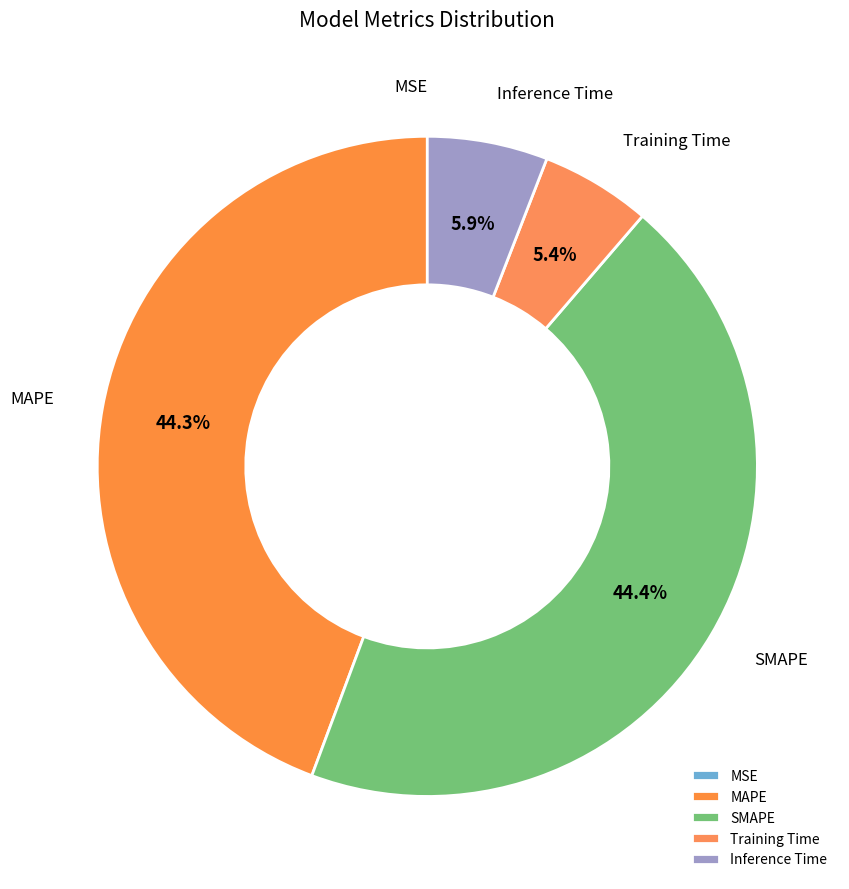

Is there any slice that represents more than half of the pie?

No